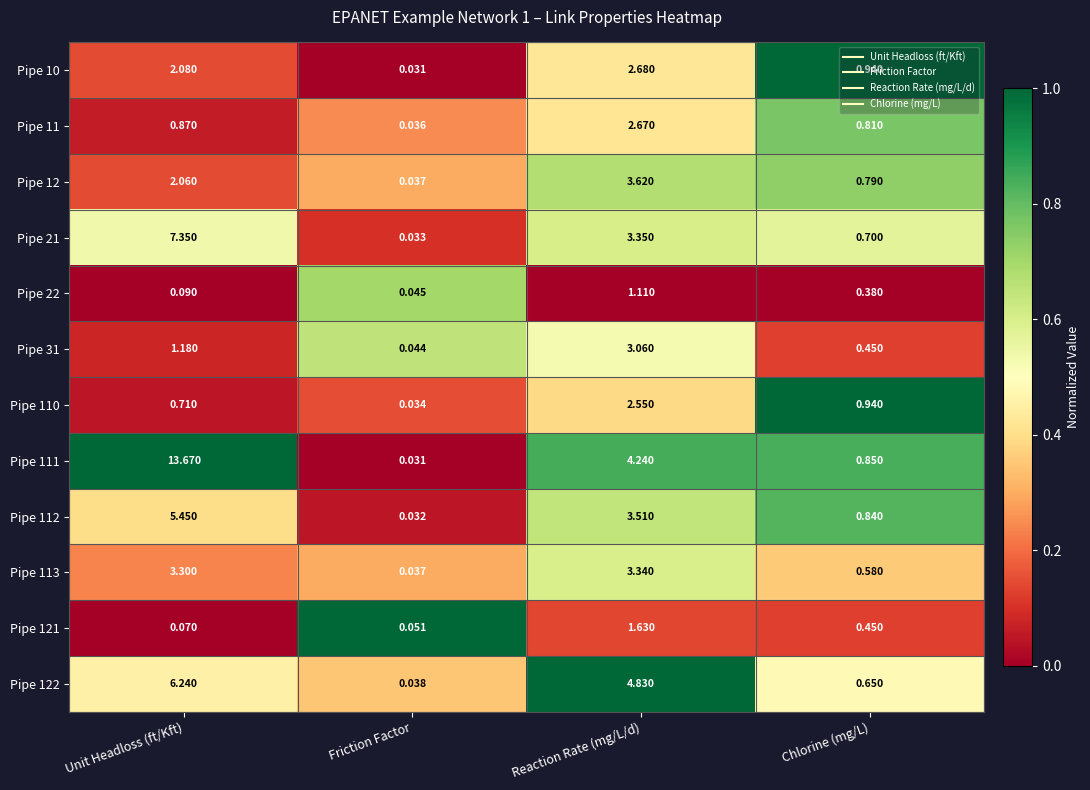

Where is Pipe 113 nearest to the value 1?

Chlorine (mg/L)